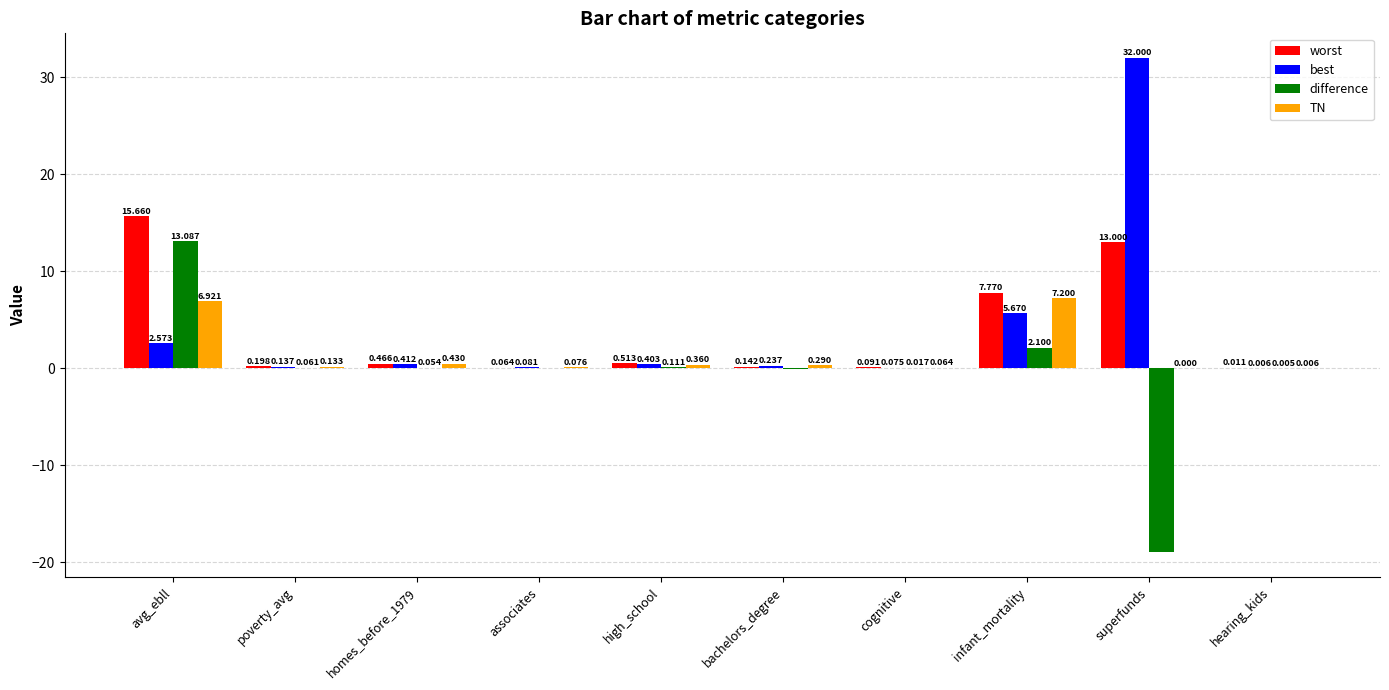

At which label is worst closest to 7?

infant_mortality